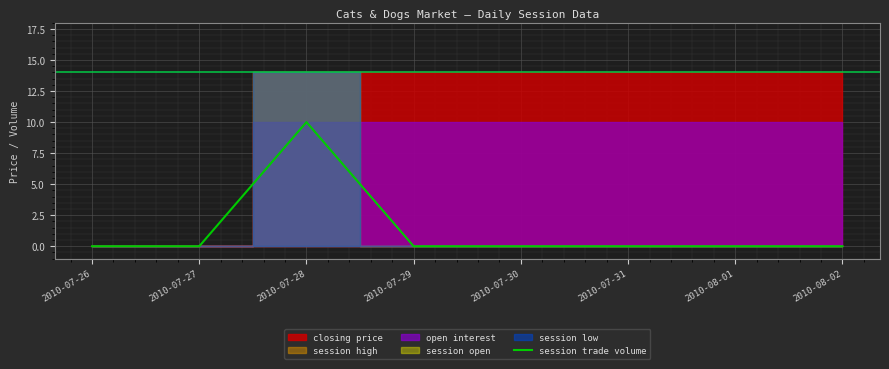

The chart shows a value of -5 at 2010-08-01. True or false?

False